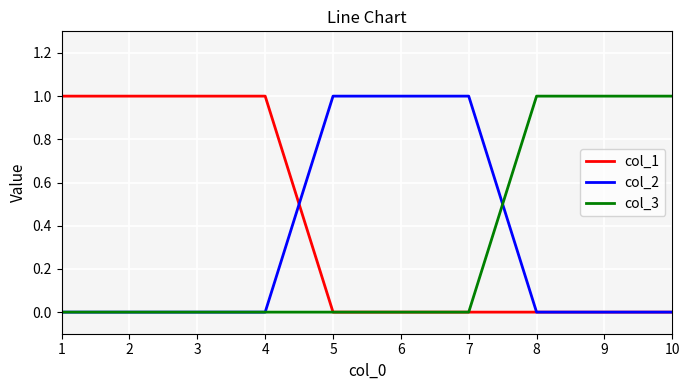

What are all the series names shown in the legend?

col_1, col_2, col_3